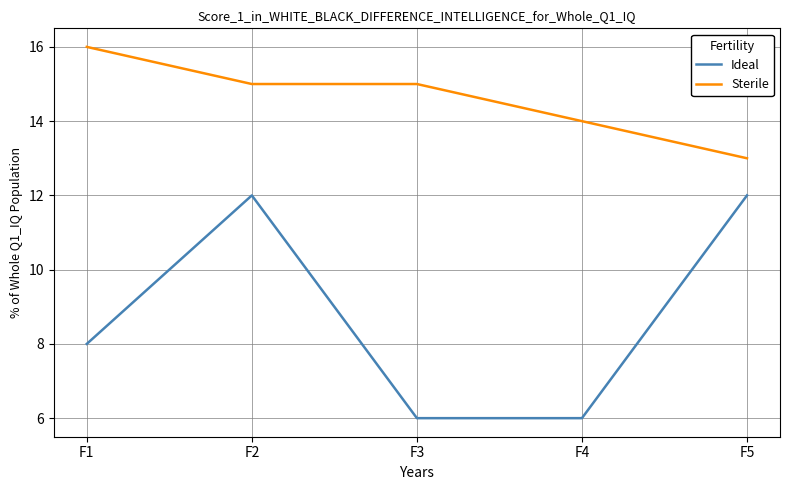

Where is Ideal nearest to the value 9?

F1